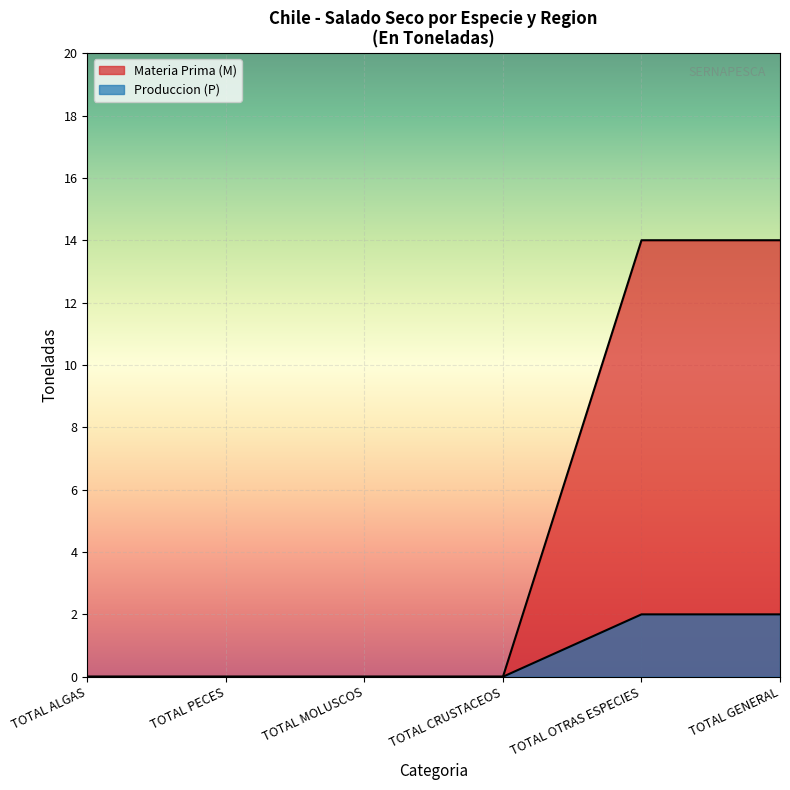

True or false: Produccion (P) has a value of 1 at XI.

False